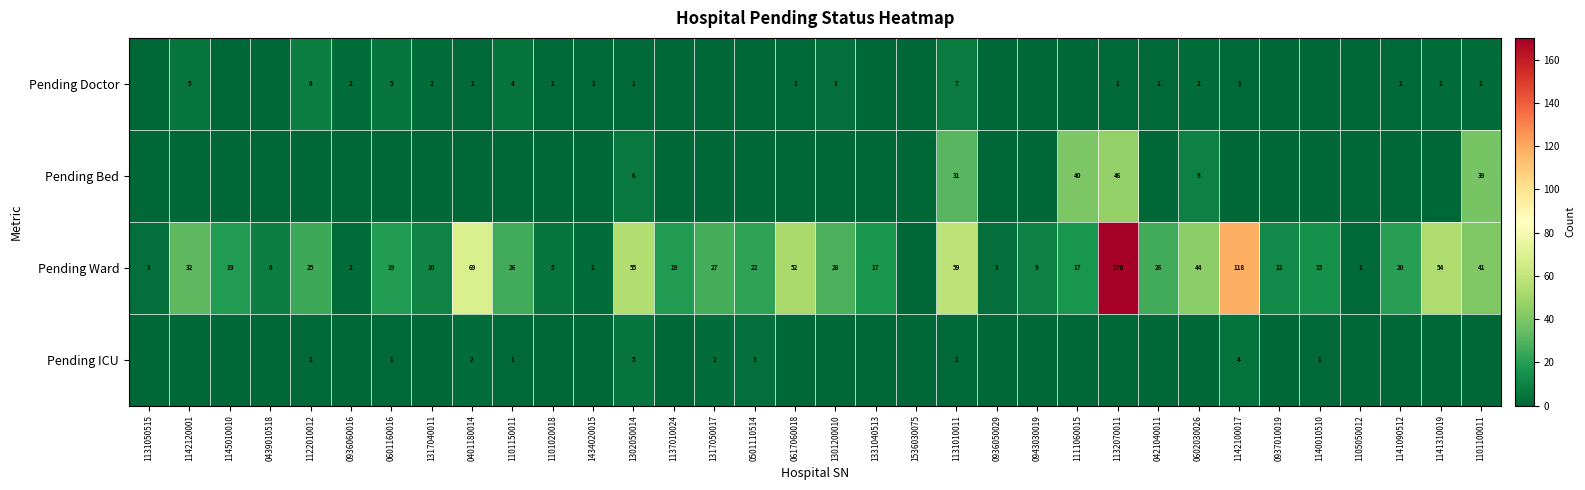

What is the sum of the Pending Ward values at 1131050515 and 0601160016?

22